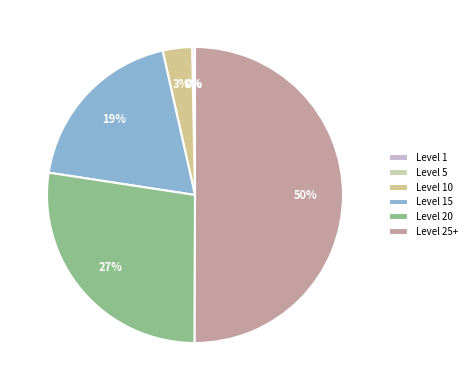

Is there any slice that represents more than half of the pie?

No